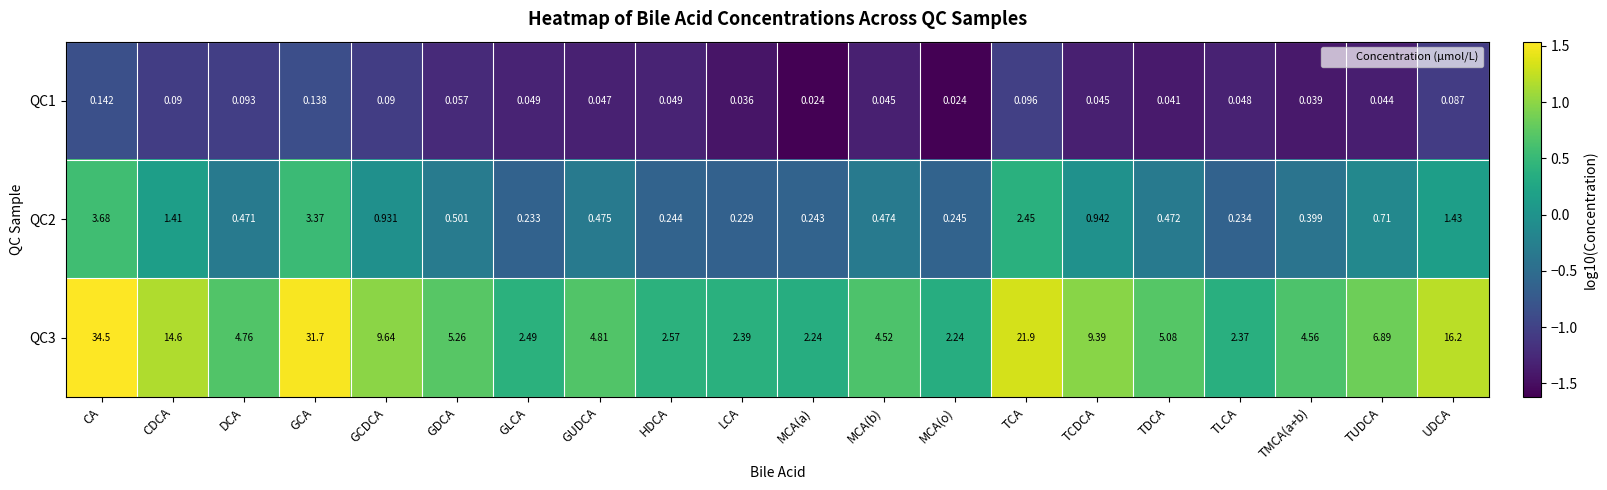

Which series has the largest total across all categories?

QC3